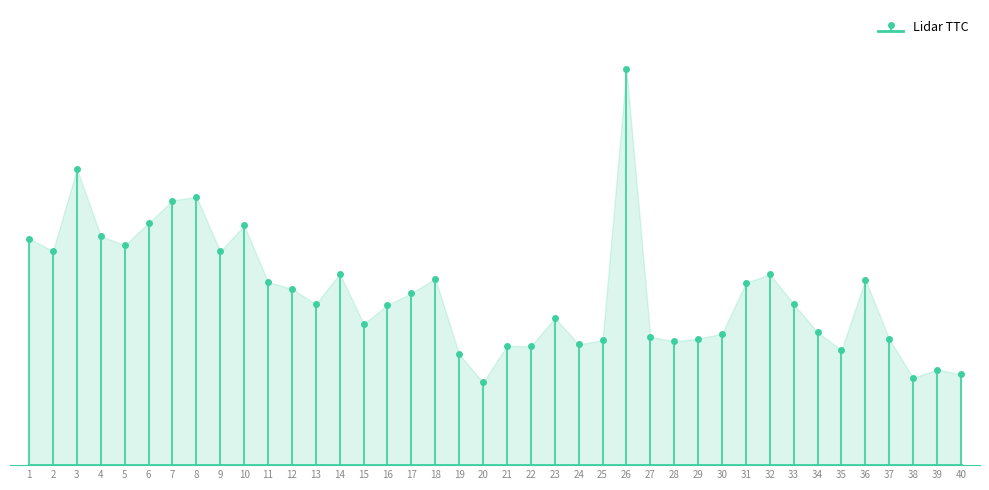

True or false: the data shows 7.2 at 37.

True